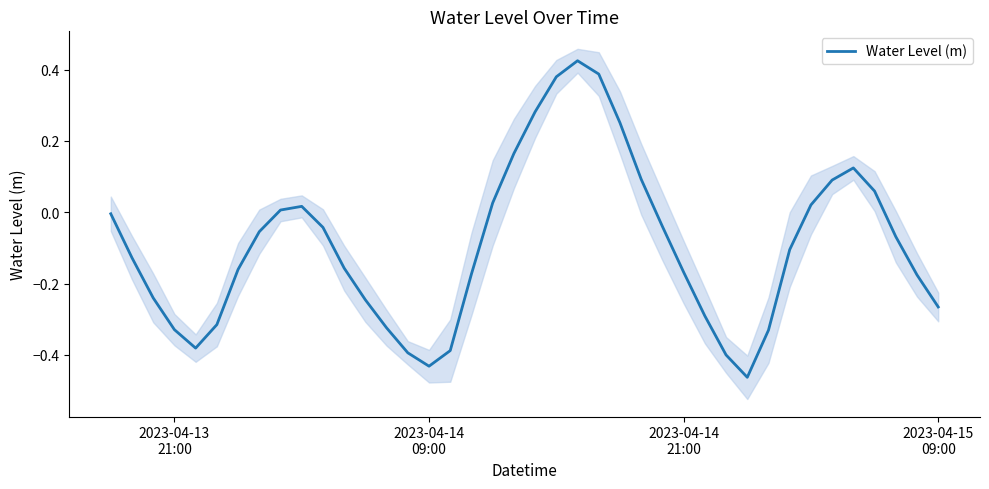

True or false: the data has more than 0 interior local peaks.

True